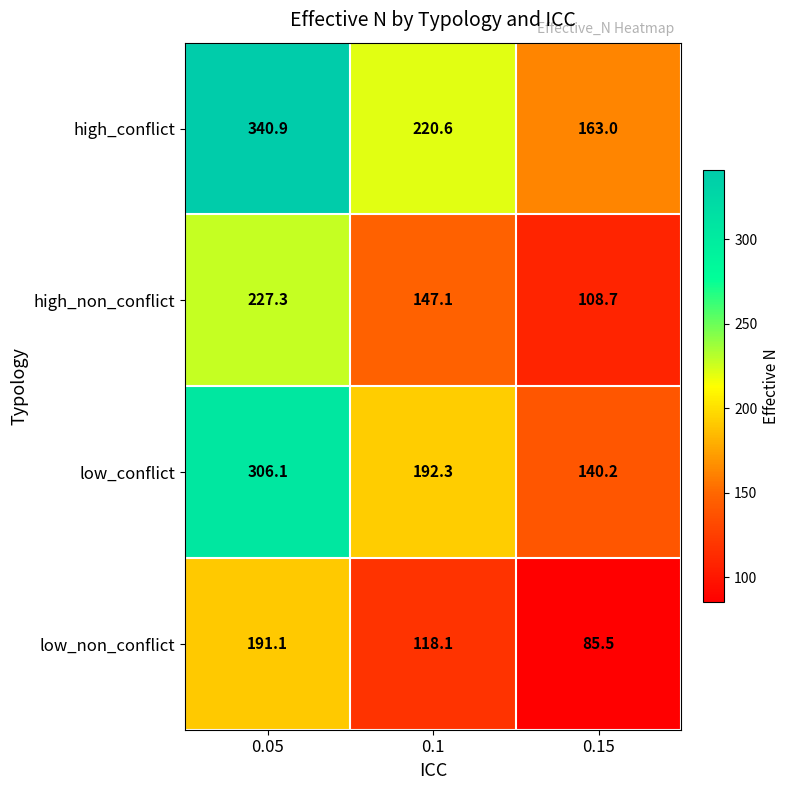

Which series has the largest total across all categories?

high_conflict